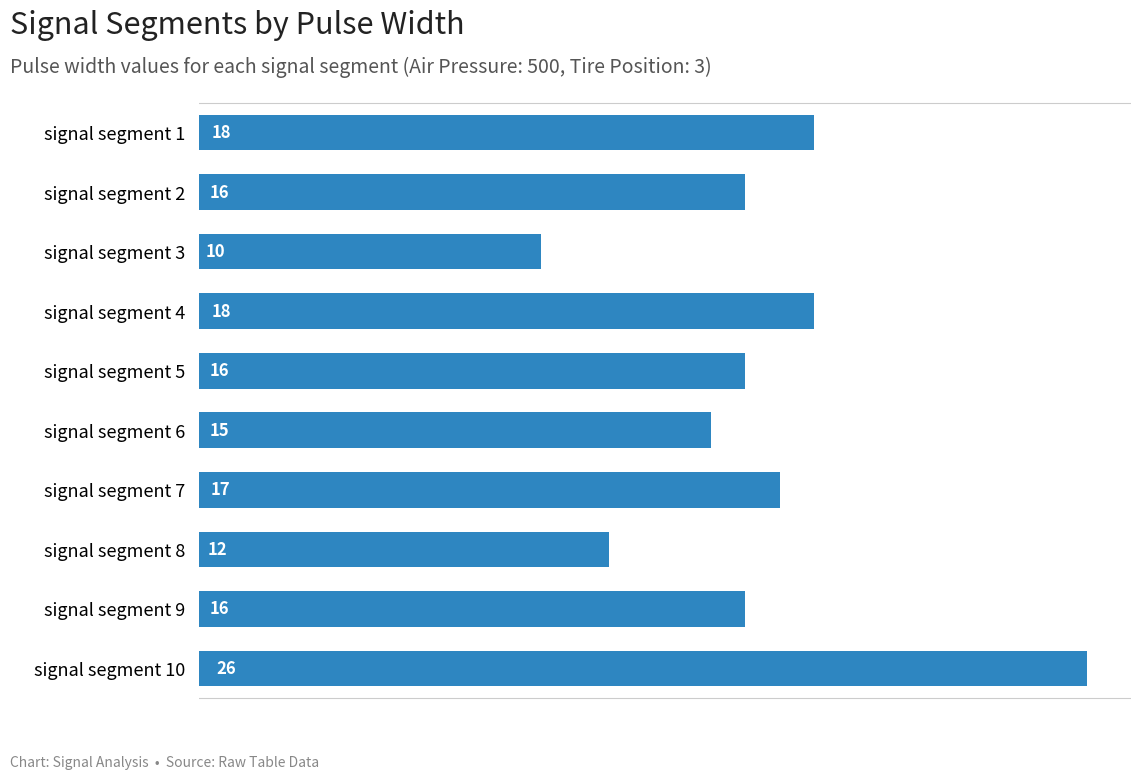

Between signal segment 2 and signal segment 6, which is larger?

signal segment 2